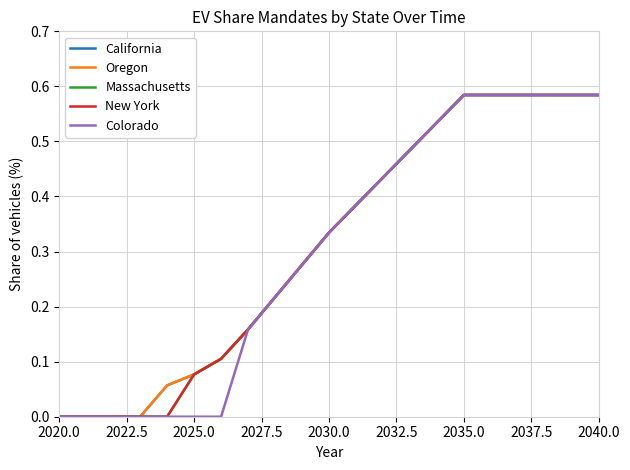

Reading left to right, what are all the values shown in this chart?

California: 0.0	0.0	0.0	0.0	0.1	0.1	0.1	0.2	0.2	0.3	0.3	0.4	0.4	0.5	0.5	0.6	0.6	0.6	0.6	0.6	0.6
Oregon: 0.0	0.0	0.0	0.0	0.1	0.1	0.1	0.2	0.2	0.3	0.3	0.4	0.4	0.5	0.5	0.6	0.6	0.6	0.6	0.6	0.6
Massachusetts: 0.0	0.0	0.0	0.0	0.0	0.1	0.1	0.2	0.2	0.3	0.3	0.4	0.4	0.5	0.5	0.6	0.6	0.6	0.6	0.6	0.6
New York: 0.0	0.0	0.0	0.0	0.0	0.1	0.1	0.2	0.2	0.3	0.3	0.4	0.4	0.5	0.5	0.6	0.6	0.6	0.6	0.6	0.6
Colorado: 0.0	0.0	0.0	0.0	0.0	0.0	0.0	0.2	0.2	0.3	0.3	0.4	0.4	0.5	0.5	0.6	0.6	0.6	0.6	0.6	0.6